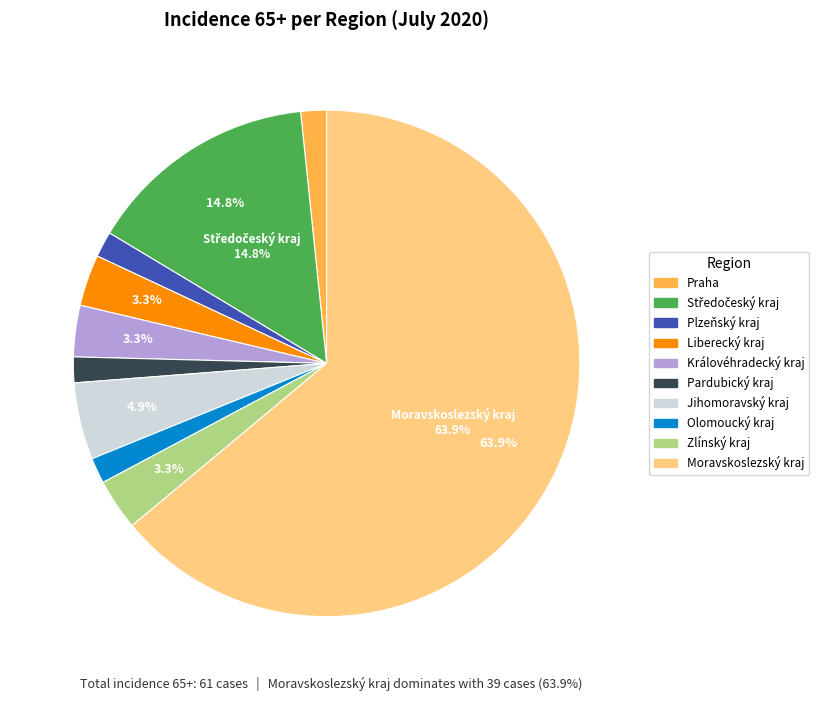

How many segments does this pie chart have?

10